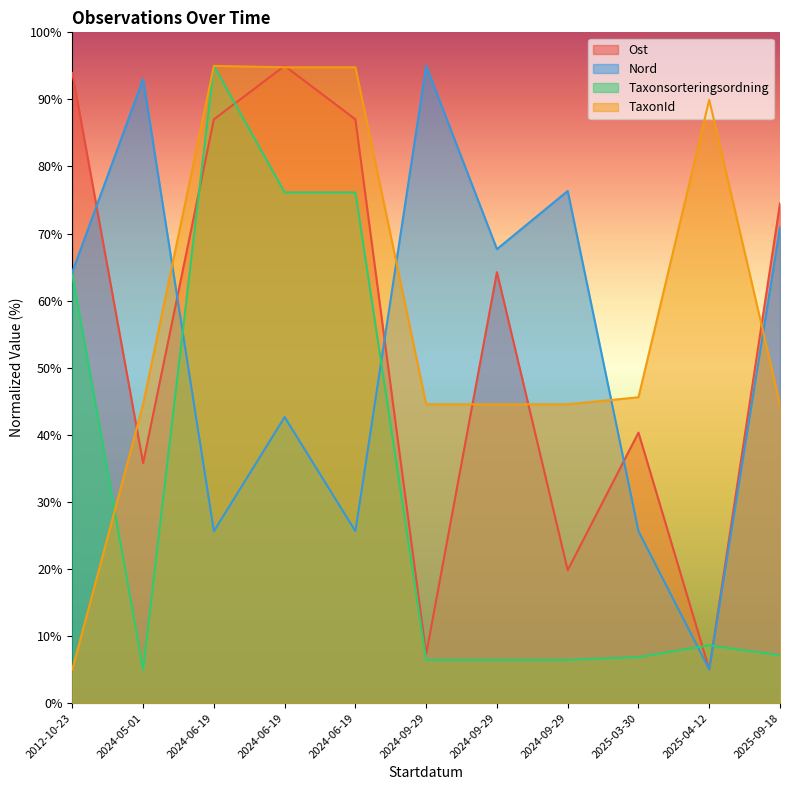

What is the total value across all series at 2025-03-30?

118.4